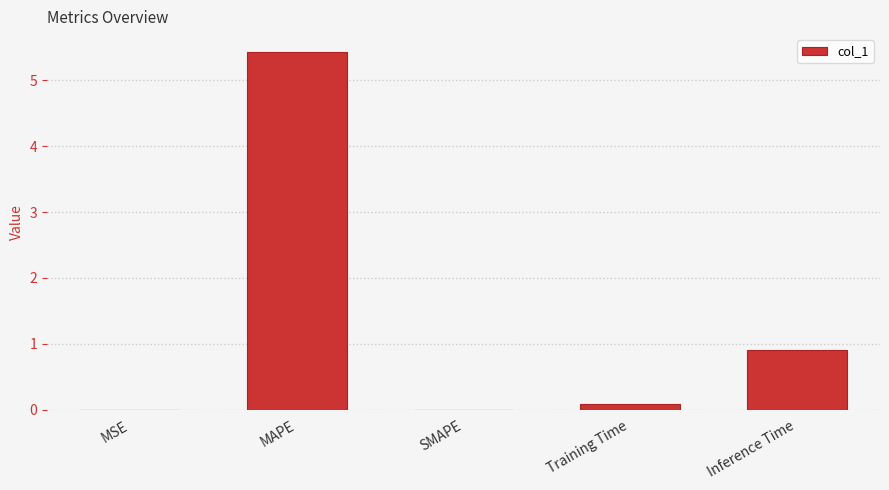

Between SMAPE and MAPE, which is larger?

MAPE